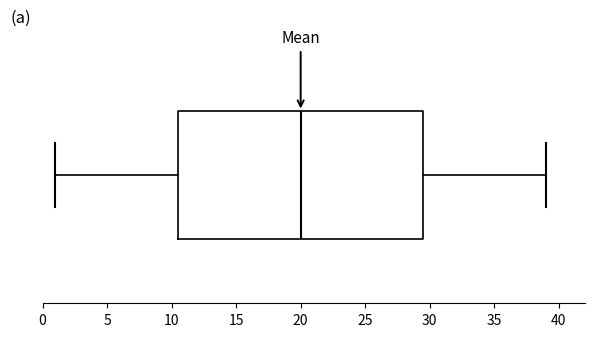

Transcribe this box plot: give where the median line is, the range the box spans, and where the two whiskers end, as read against the x-axis. The values are not printed on the chart, so give them approximately, as read against the axis.

median 20.0, box 10.5 to 29.5, whiskers 1.0 to 39.0